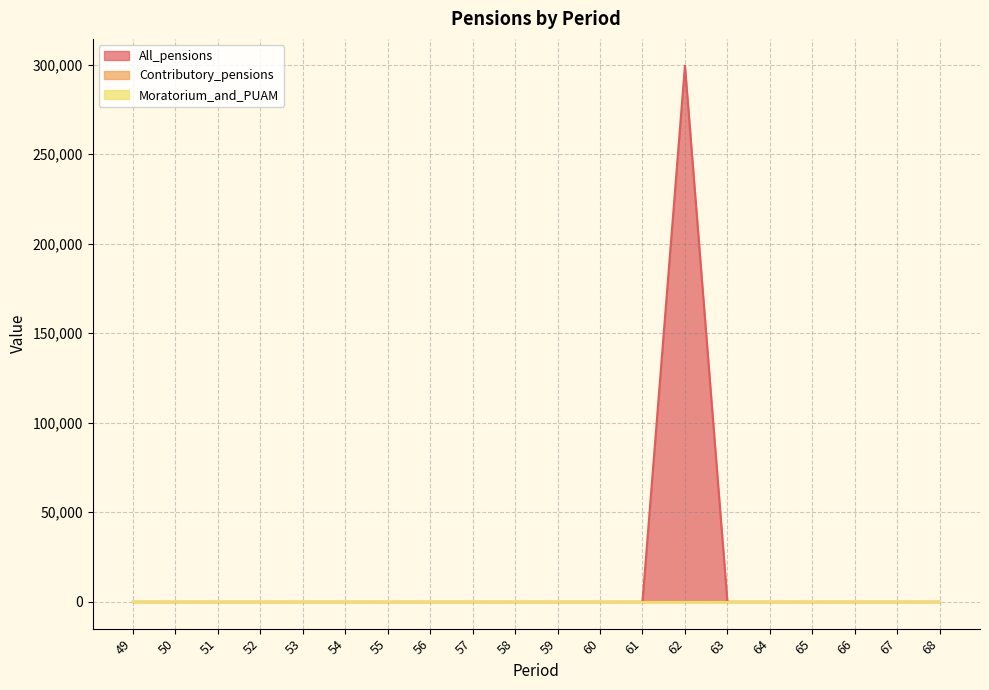

What is the sum of all All_pensions values?

299339.7